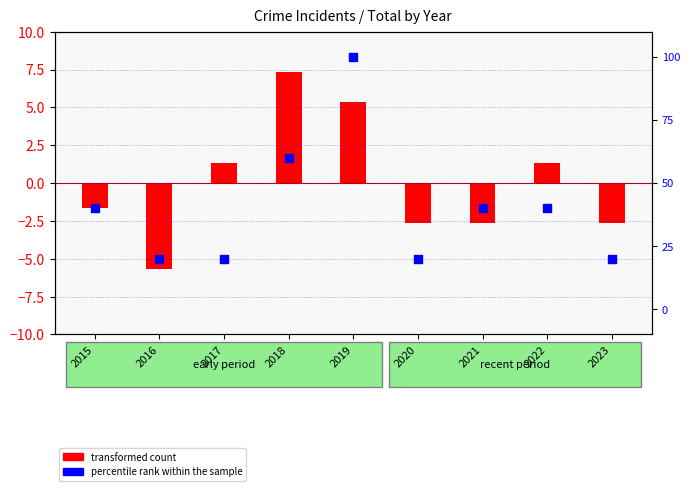

Which series has the largest total across all categories?

transformed count